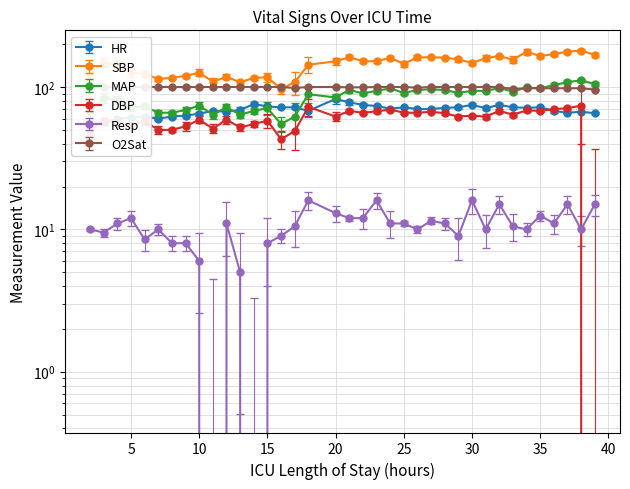

At which category does DBP reach its first local valley?

5